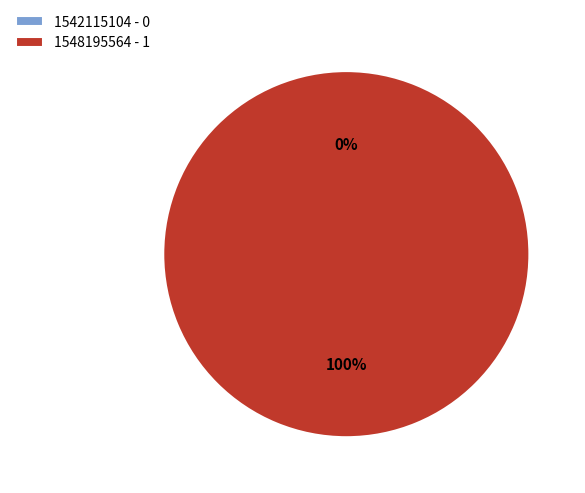

What is the largest slice in the pie chart?

1548195564